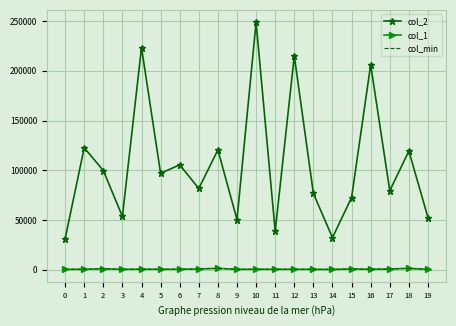

Is the value of col_min at 15 greater than the value of col_1 at 5?

Yes